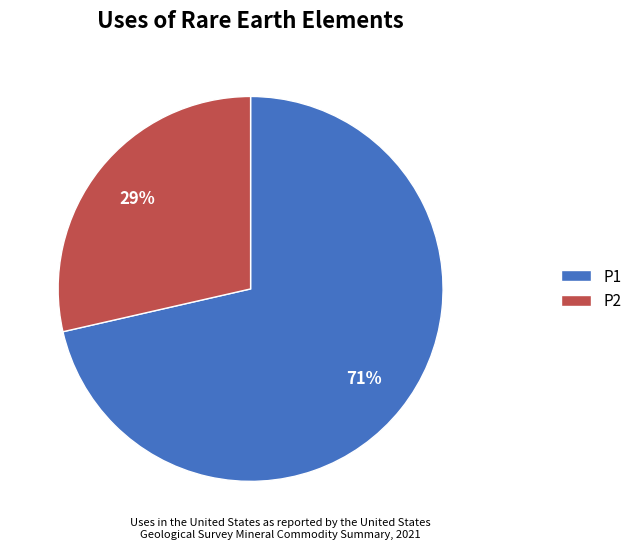

To the nearest percent, what portion does P2 represent?

29%